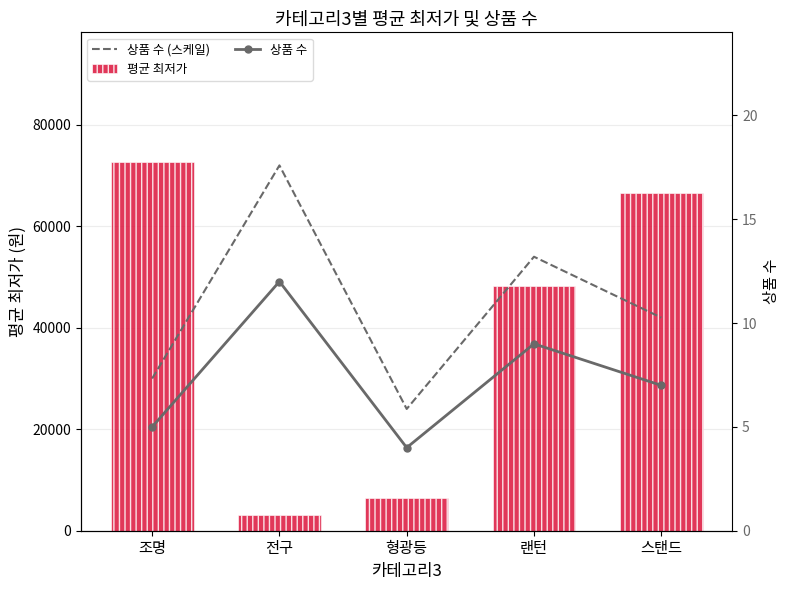

What is the difference between the maximum and minimum values in the 상품 수 series?

8